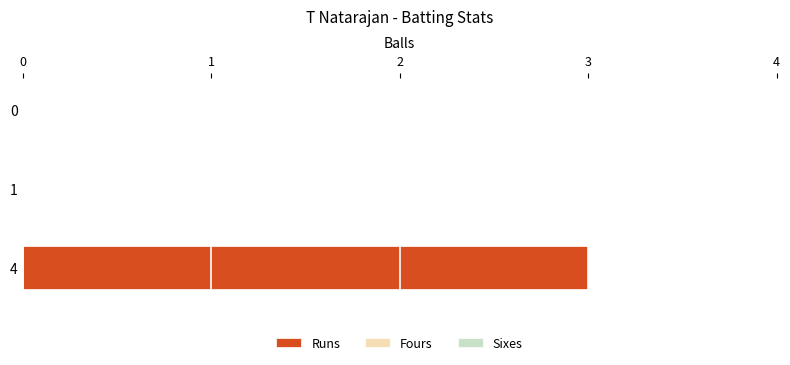

What is the change in value from 1 to 4?

+3